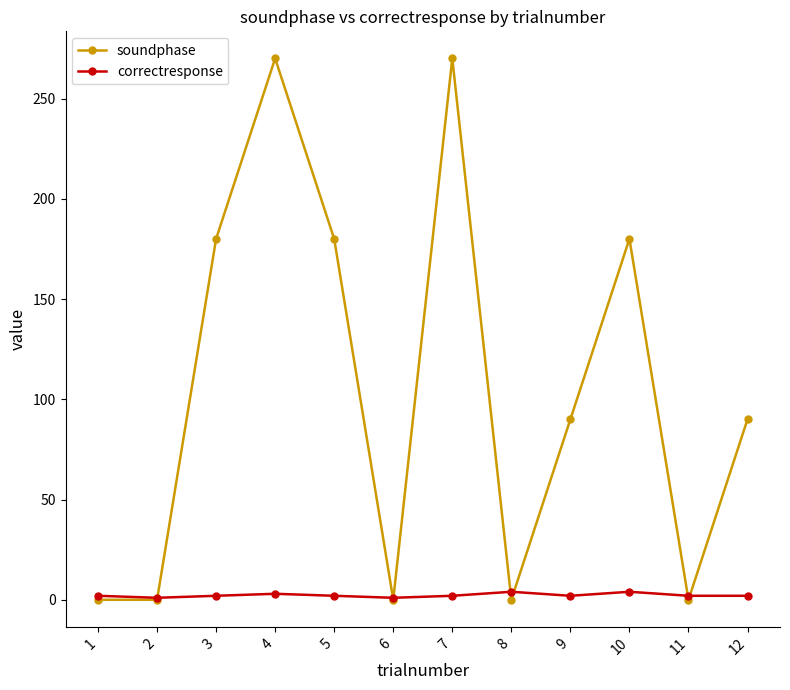

Which series changed the most between 4 and 12?

soundphase